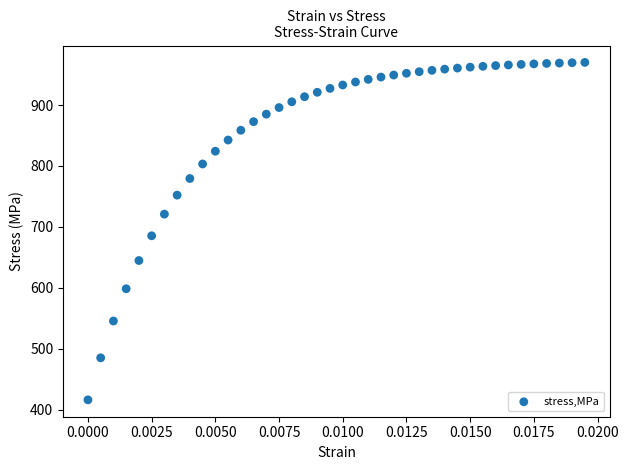

What is the range of Y values (max minus min)?

554.3